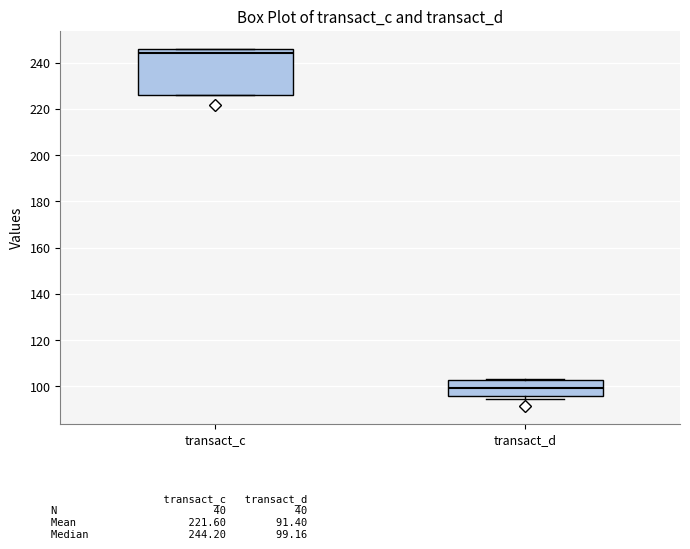

Where is the lower edge of the box for transact_d on the y-axis? The values are not printed on the chart, so give them approximately, as read against the axis.

96